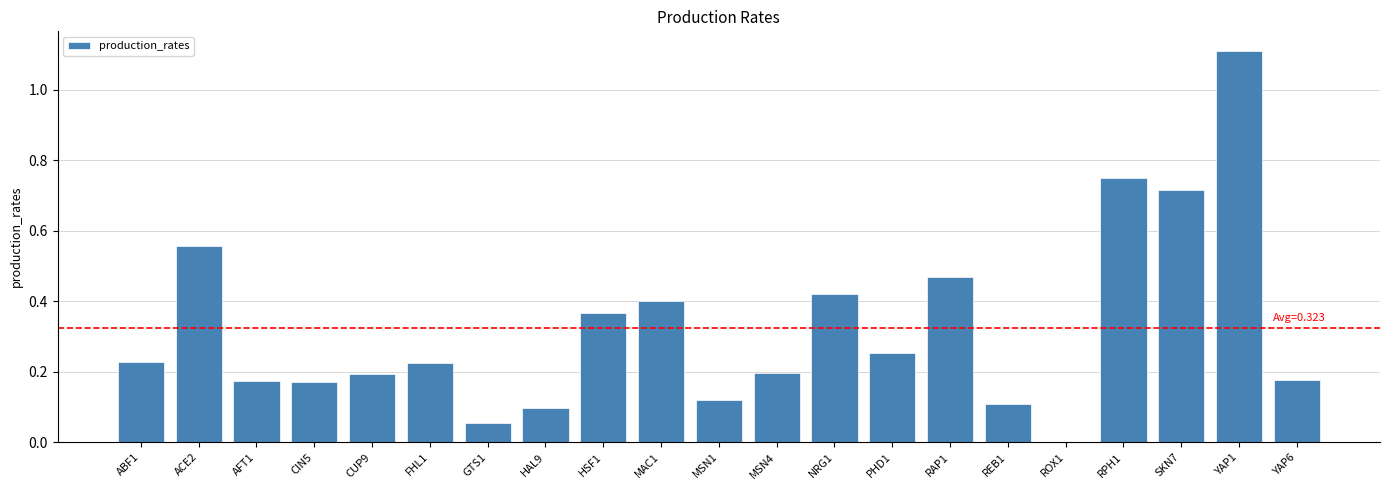

Which label corresponds to the largest value in the chart?

YAP1